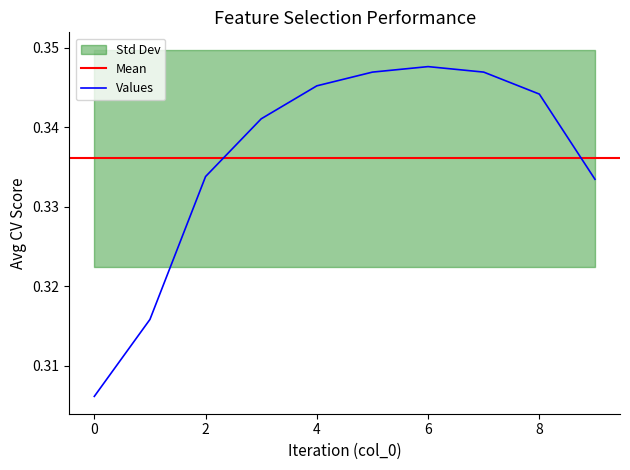

How many values are between 0 and 1?

10